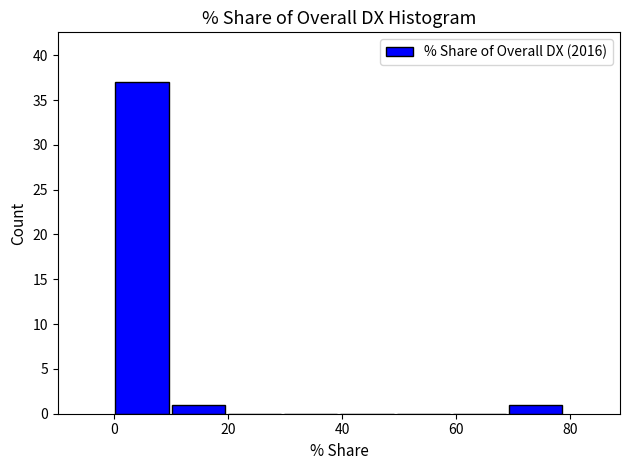

Reading left to right, list every bar in this chart as the range it spans on the x-axis followed by its height. Neither the bar edges nor the heights are printed on the chart, so give them approximately, as read against the axes.

0 to 10: 37
10 to 20: 1
20 to 30: 0
30 to 40: 0
40 to 50: 0
50 to 60: 0
60 to 70: 0
70 to 78: 1